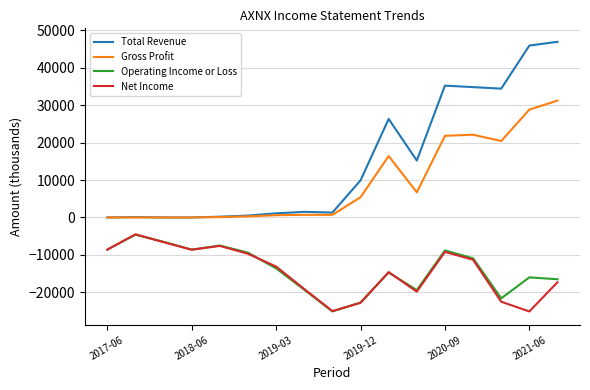

True or false: Total Revenue and Net Income intersect in this chart.

False